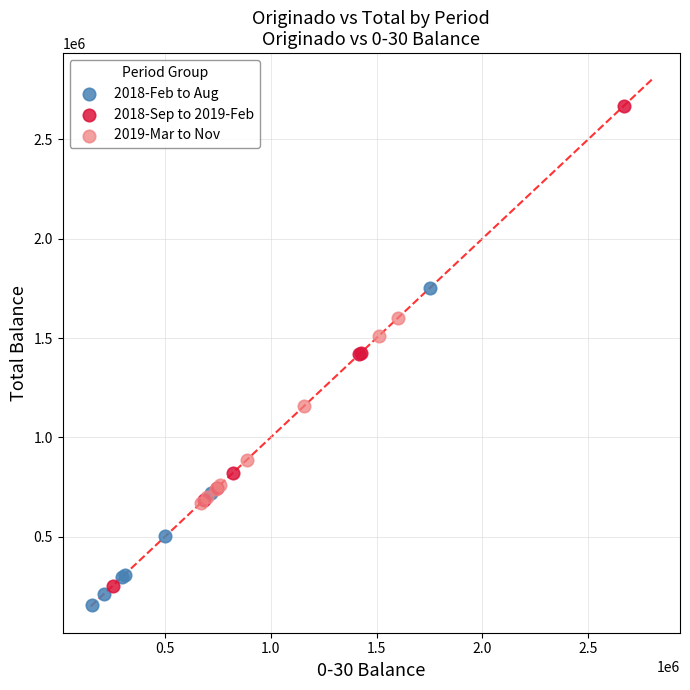

What are all the series names shown in the legend?

2018-Feb to Aug, 2018-Sep to 2019-Feb, 2019-Mar to Nov